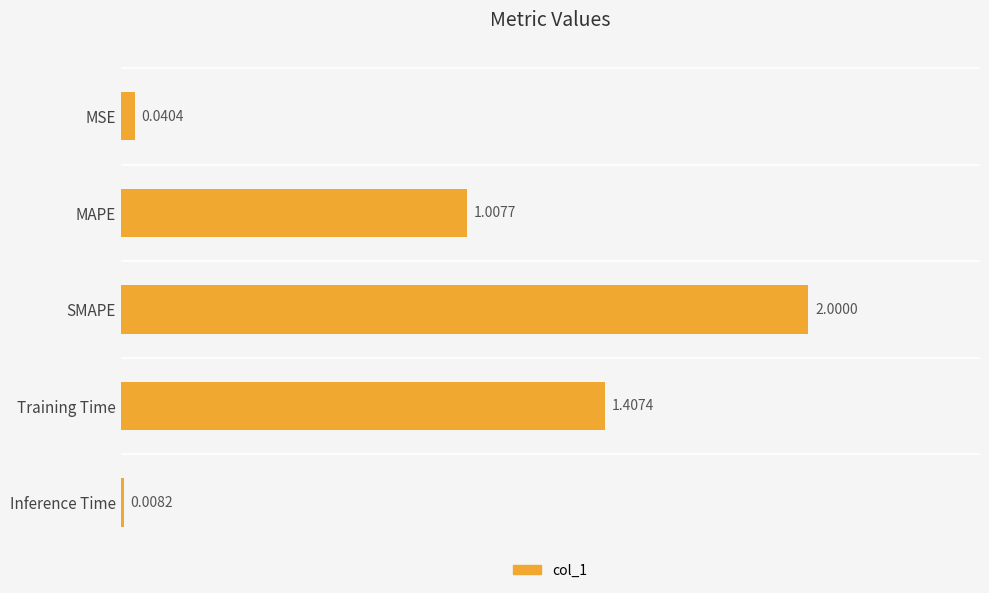

Does the chart contain stacked bars?

No